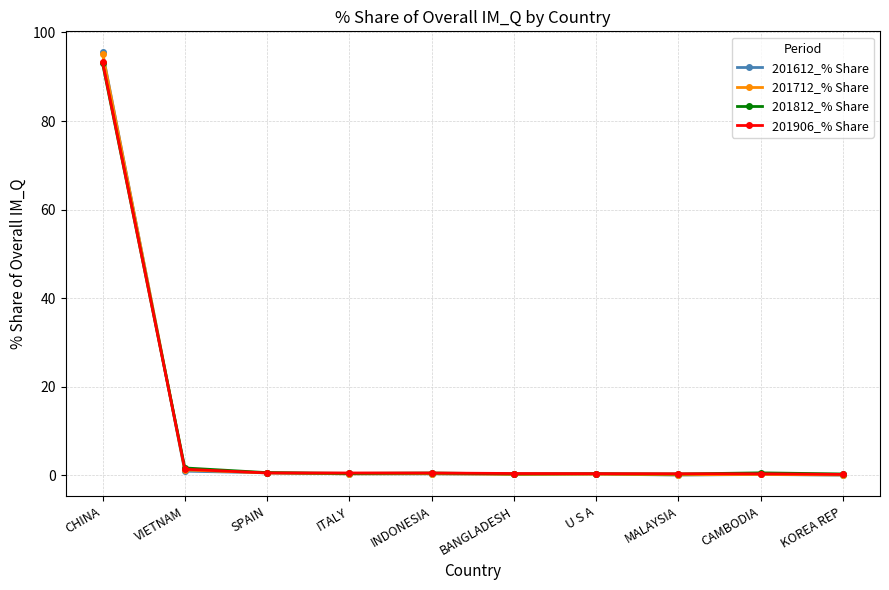

What is the approximate value of 201612_% Share at BANGLADESH?

0.2